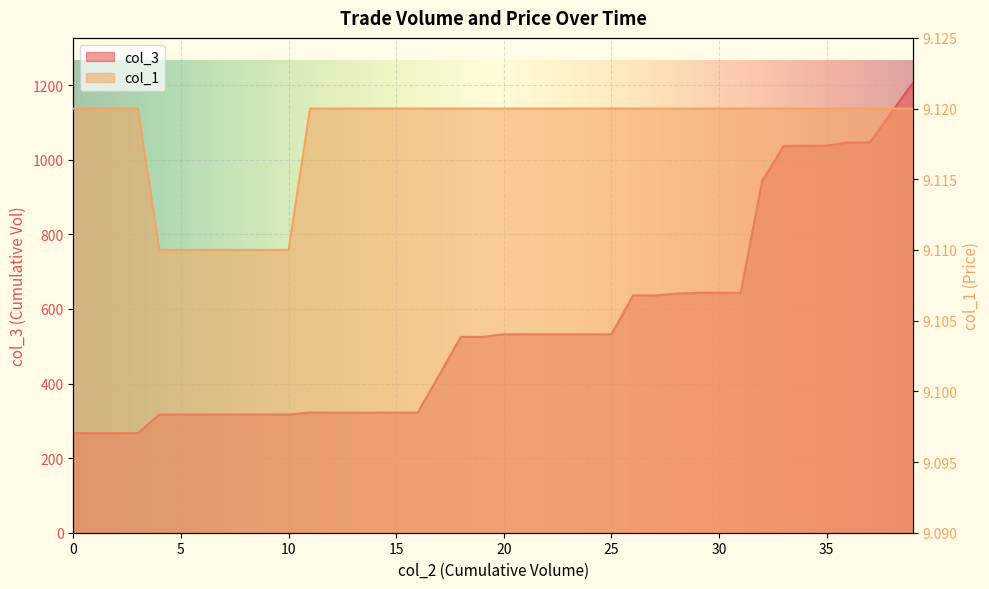

True or false: col_3 has a value of 500.6 at 50.

False